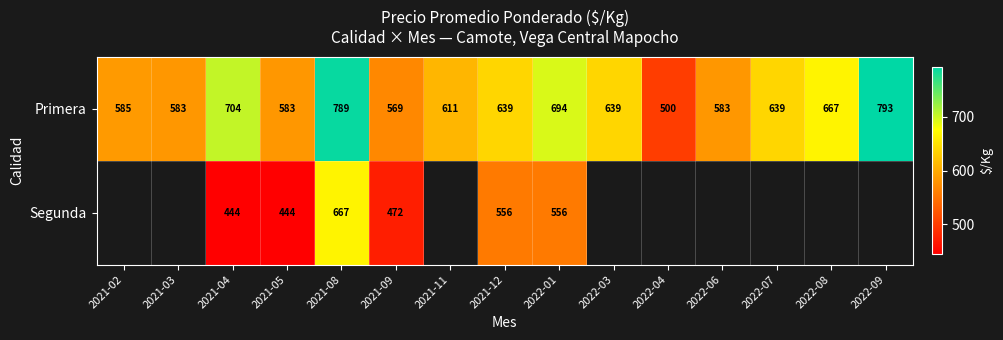

The Primera series shows 191.9 at 2022-04. True or false?

False